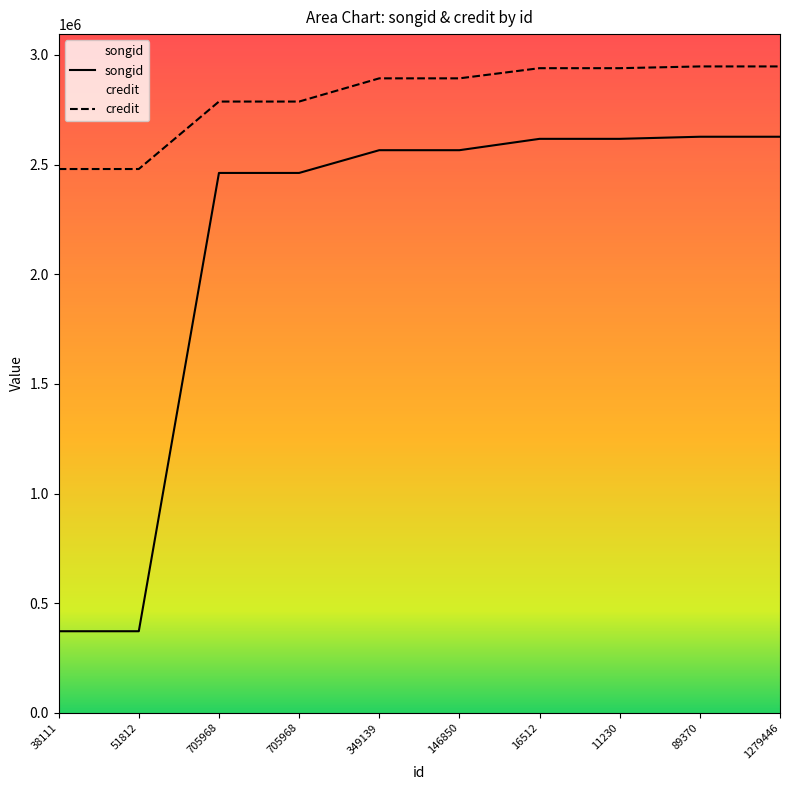

How many lines are shown in the chart?

2